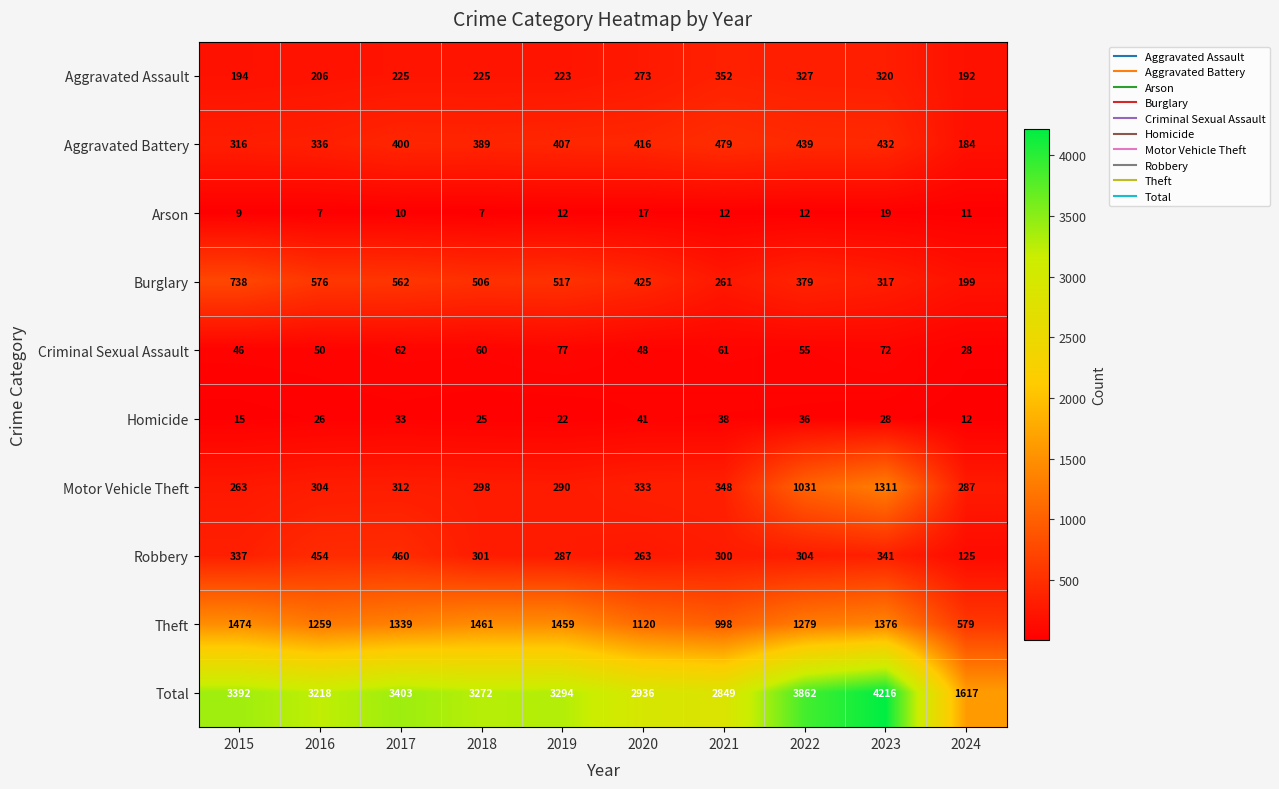

How many values in the Homicide series are below 28?

5